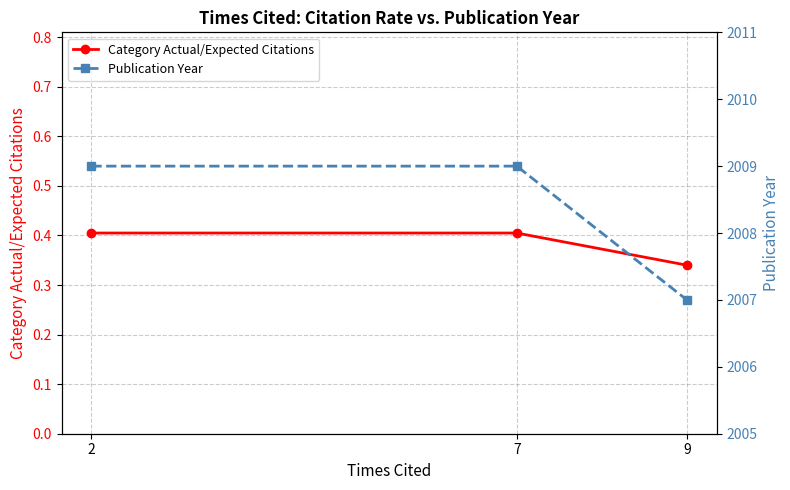

Read the Category Actual/Expected Citations value at 9.

0.3